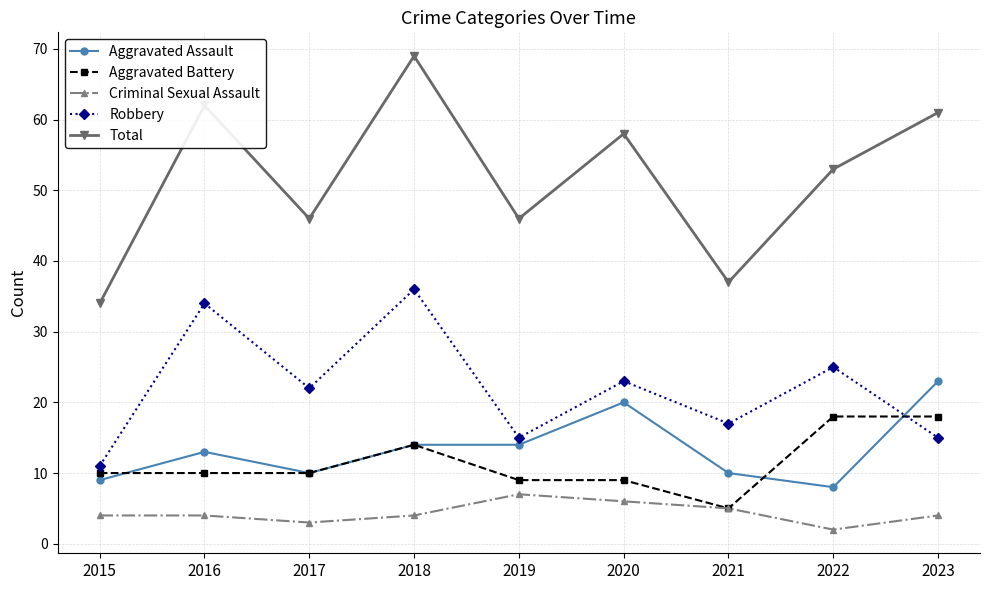

True or false: Aggravated Battery has more than 0 interior local peaks.

True